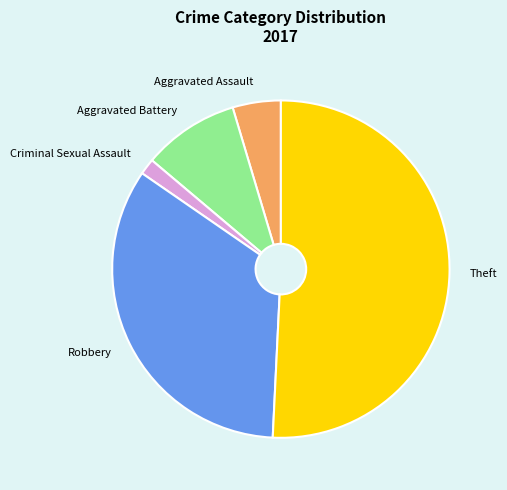

Rank the categories by value from highest to lowest.

Theft, Robbery, Aggravated Battery, Aggravated Assault, Criminal Sexual Assault